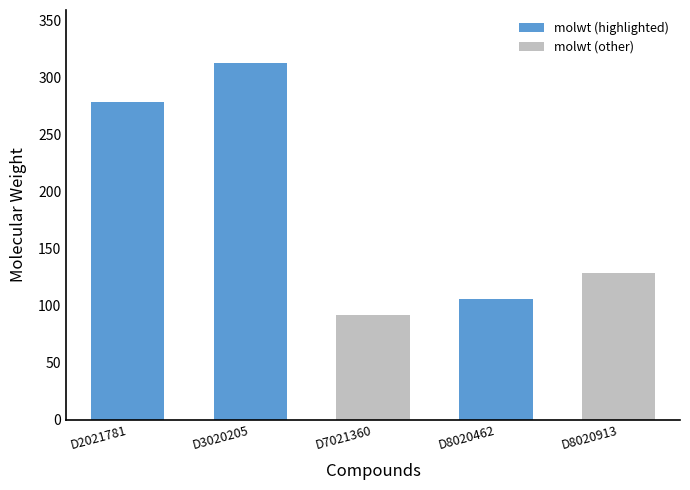

Rank the categories by value from lowest to highest.

D7021360, D8020462, D8020913, D2021781, D3020205